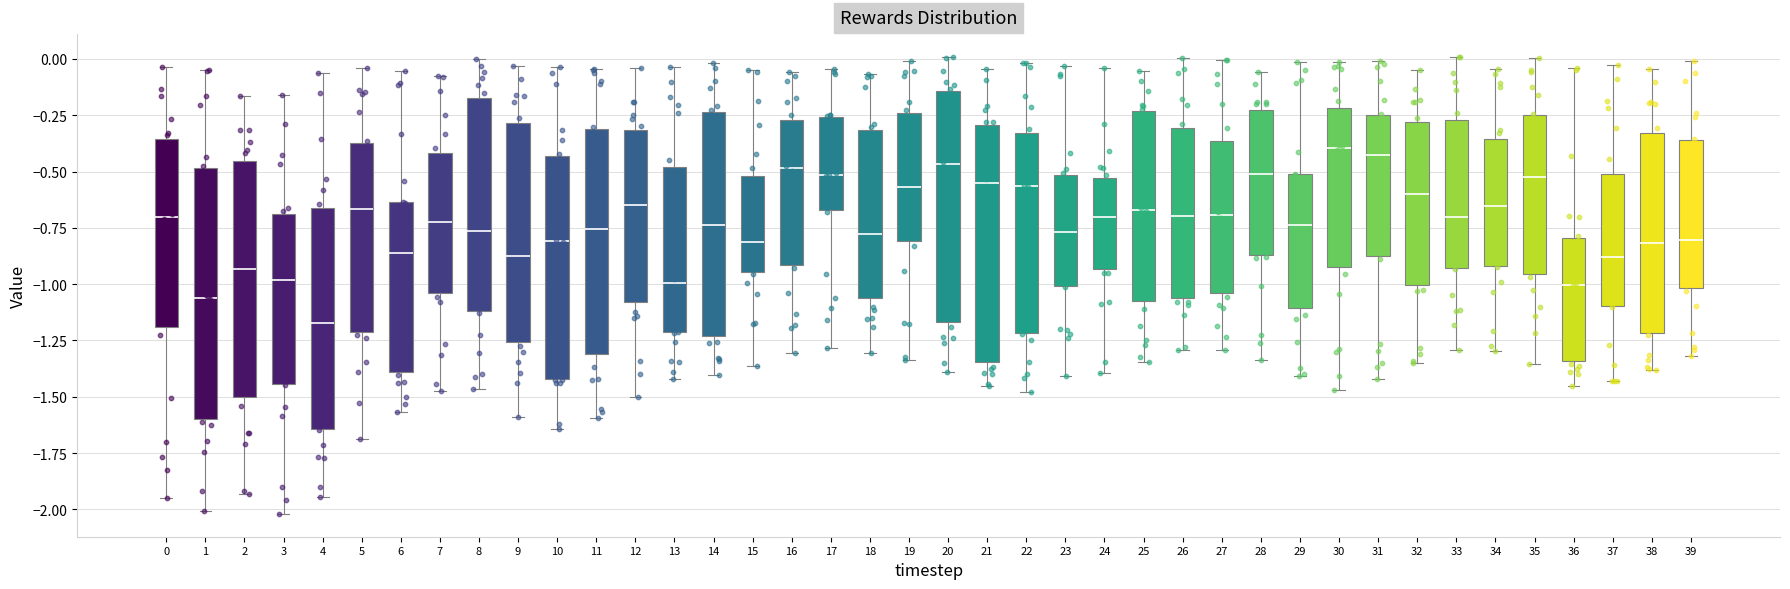

Which box is the tallest, from its lower edge to its upper edge?

1